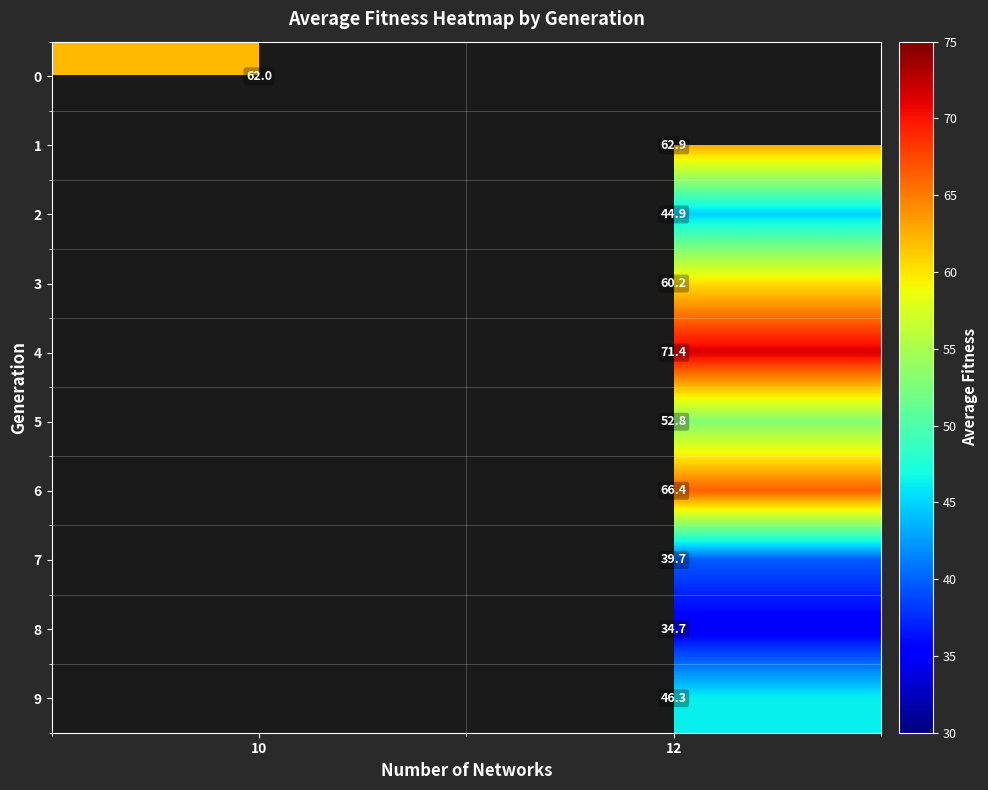

At how many categories does at least one series exceed 47?

2